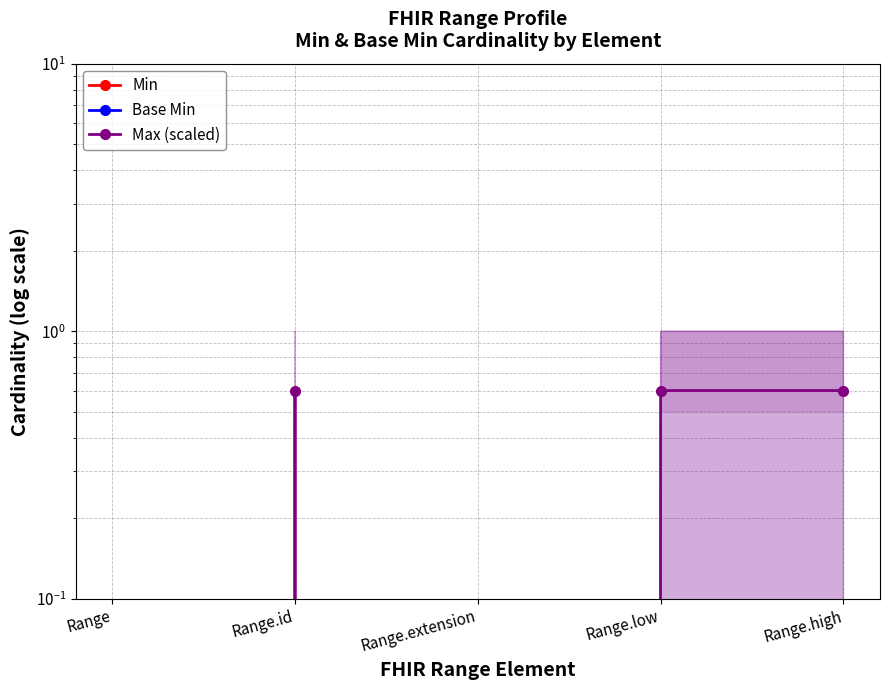

At which label is Min closest to 0?

Range